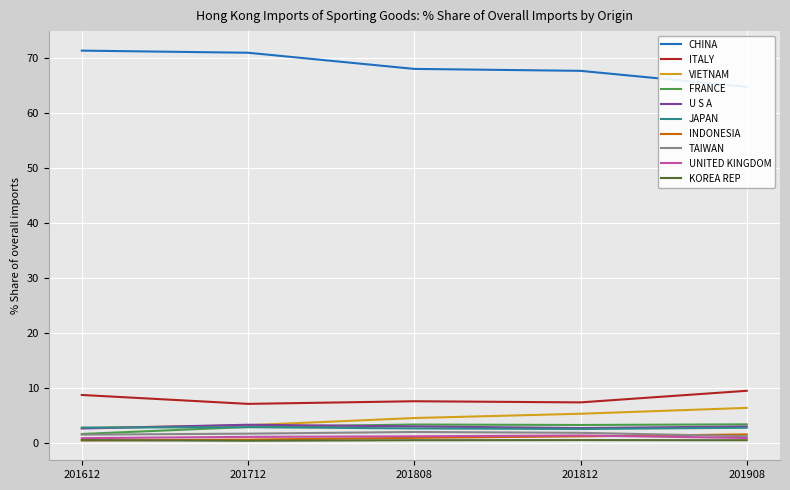

What is the sum of all % Share 201712 values?

94.8